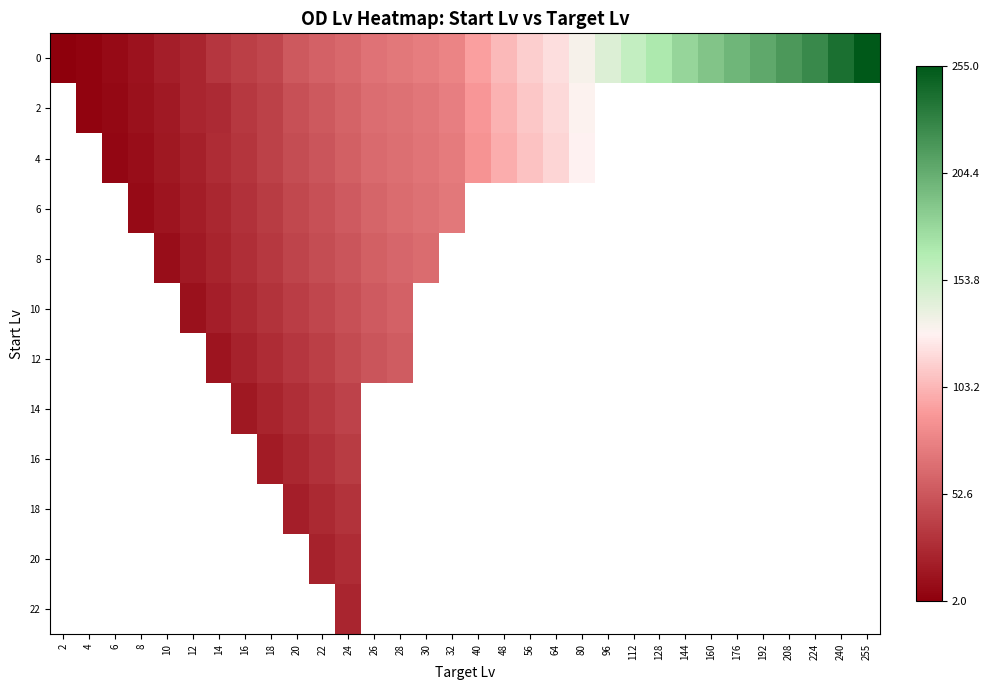

List the series in order of their peak value, highest first.

0, 2, 4, 6, 8, 10, 12, 14, 16, 18, 20, 22